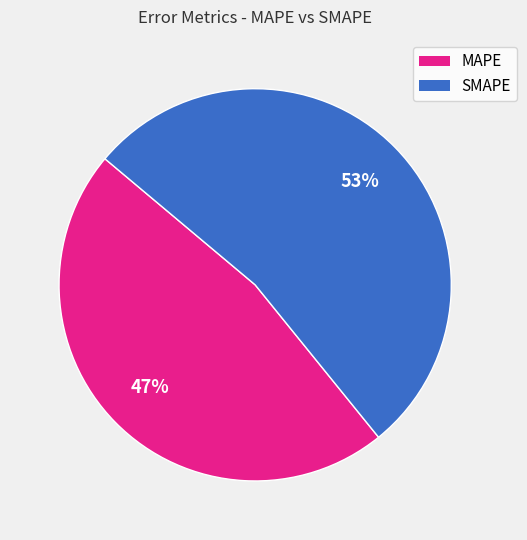

Which category has the smallest portion of the pie?

MAPE